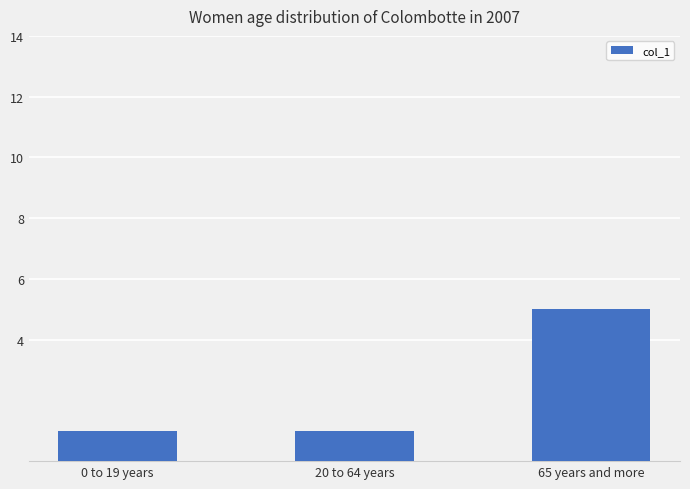

How many bars are there in total?

3